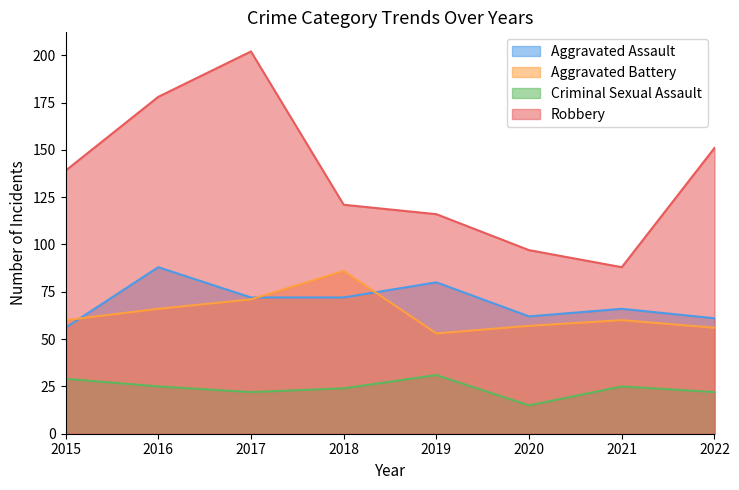

How many lines are shown in the chart?

4